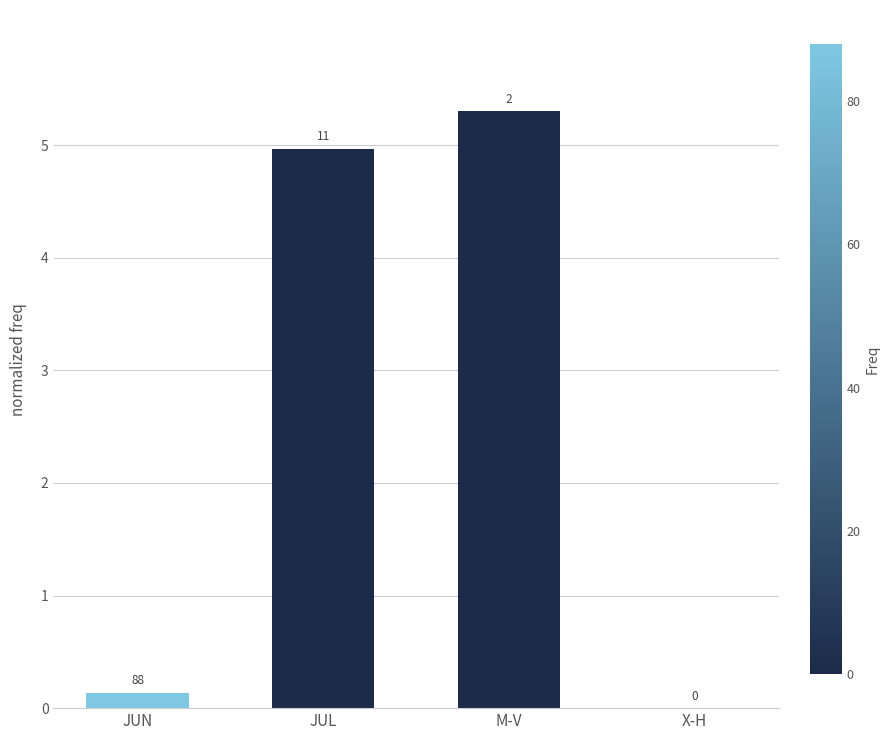

Which has a higher value, X-H or JUN?

JUN